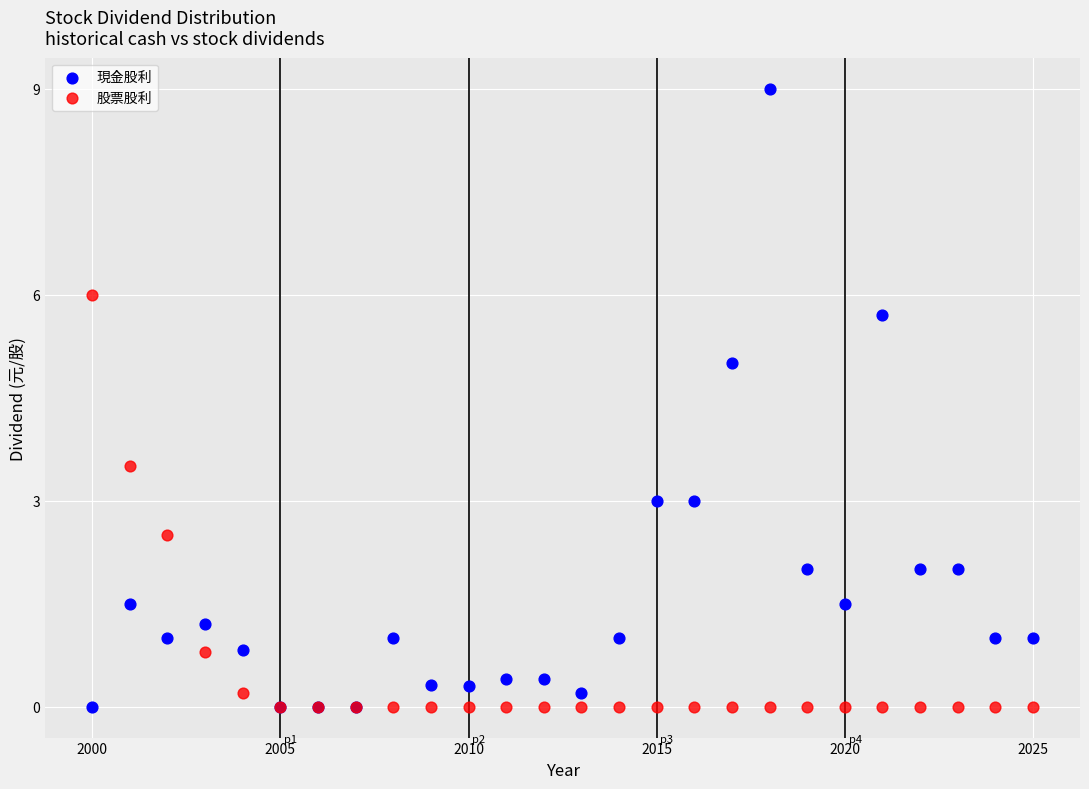

Which series contains the highest Y value?

現金股利